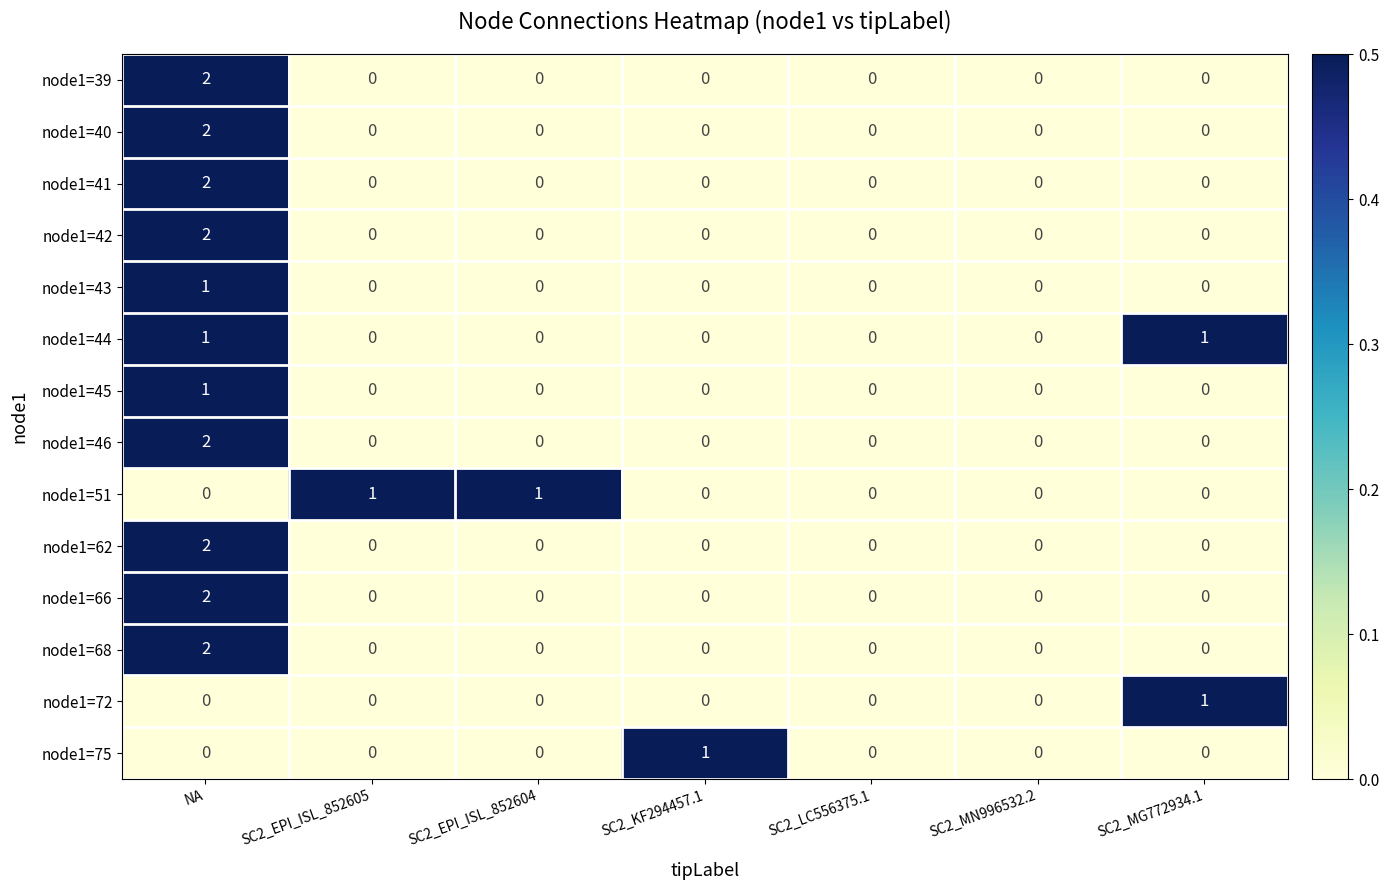

Between SC2_KF294457.1 and SC2_MN996532.2, which series saw the biggest shift?

node1=75